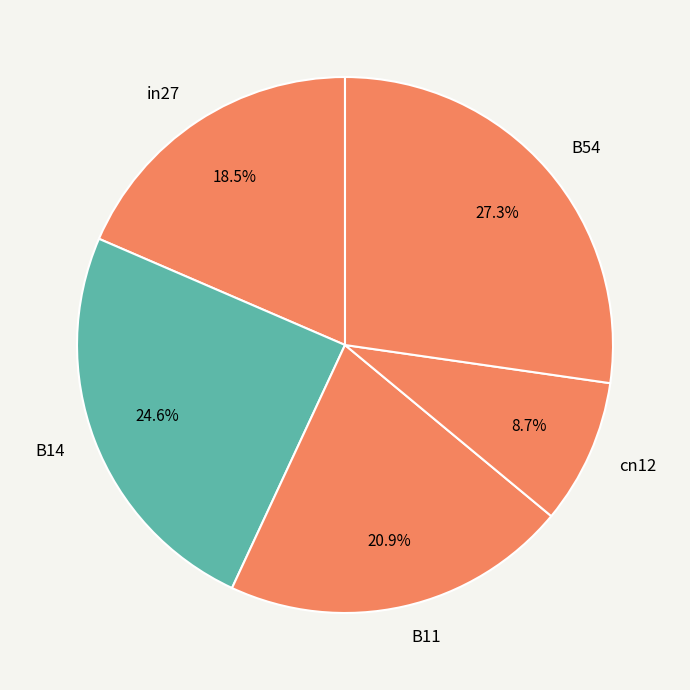

Which has a higher value, cn12 or B14?

B14